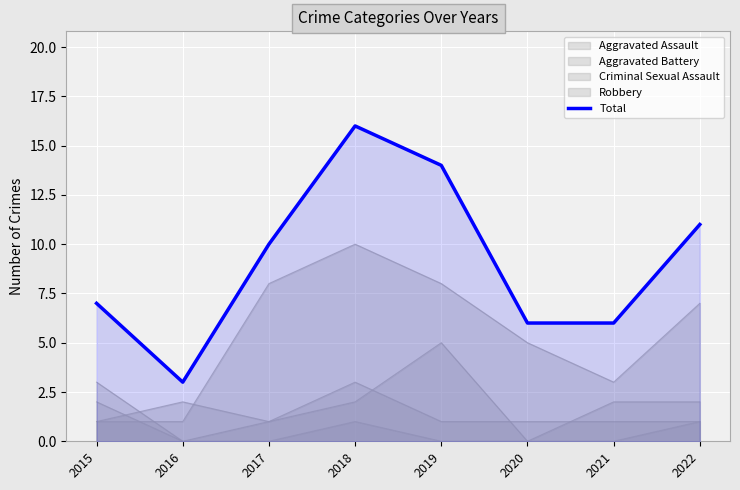

How many values are below 10?

4